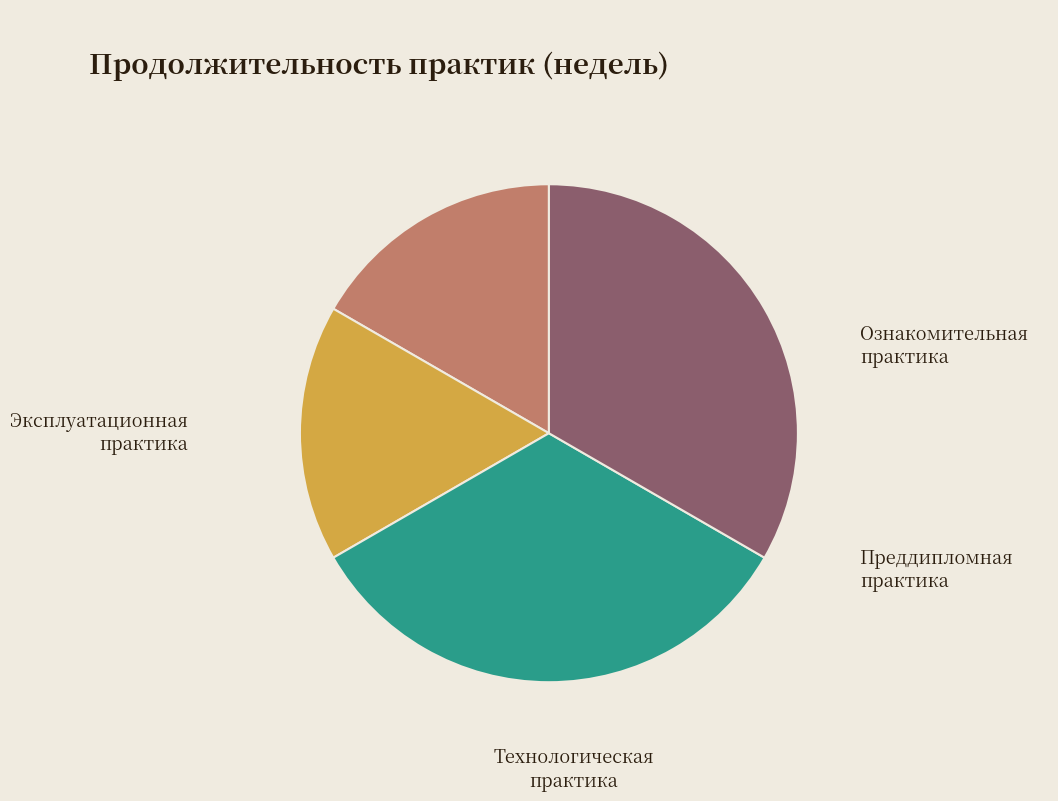

Which has a higher value, Эксплуатационная практика or Технологическая практика?

Эксплуатационная практика